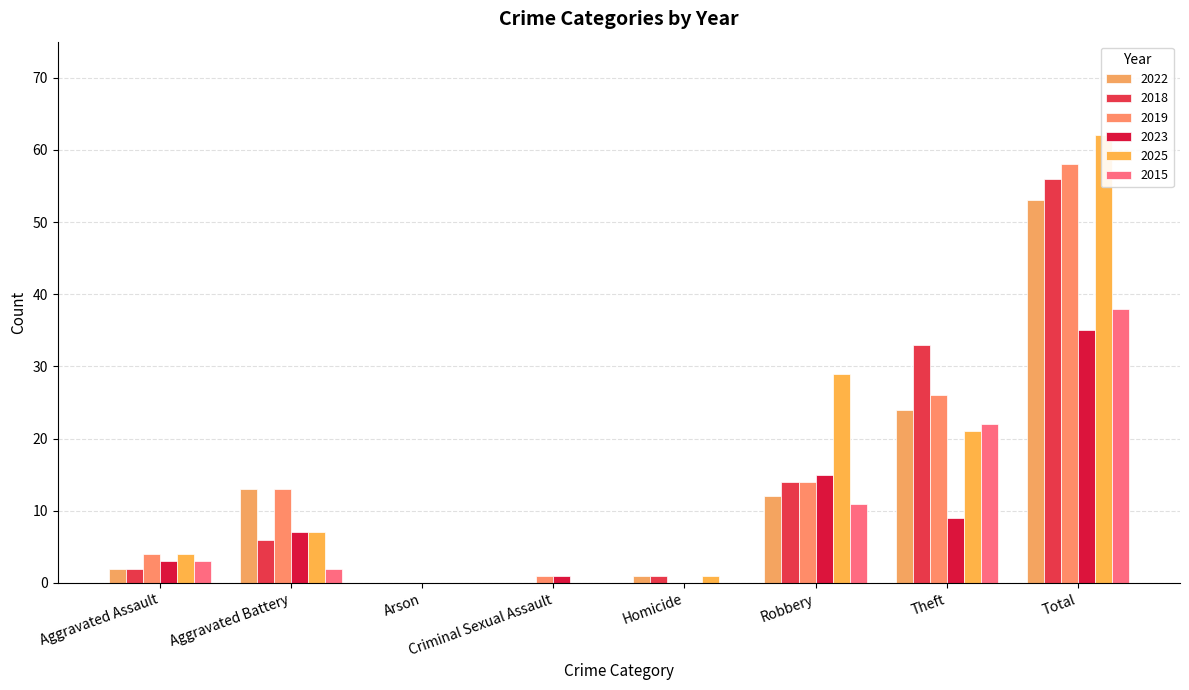

Reading left to right, transcribe all the data shown in this chart.

2022: Aggravated Assault=2	Aggravated Battery=13	Arson=0	Criminal Sexual Assault=0	Homicide=1	Robbery=12	Theft=24	Total=53
2018: Aggravated Assault=2	Aggravated Battery=6	Arson=0	Criminal Sexual Assault=0	Homicide=1	Robbery=14	Theft=33	Total=56
2019: Aggravated Assault=4	Aggravated Battery=13	Arson=0	Criminal Sexual Assault=1	Homicide=0	Robbery=14	Theft=26	Total=58
2023: Aggravated Assault=3	Aggravated Battery=7	Arson=0	Criminal Sexual Assault=1	Homicide=0	Robbery=15	Theft=9	Total=35
2025: Aggravated Assault=4	Aggravated Battery=7	Arson=0	Criminal Sexual Assault=0	Homicide=1	Robbery=29	Theft=21	Total=62
2015: Aggravated Assault=3	Aggravated Battery=2	Arson=0	Criminal Sexual Assault=0	Homicide=0	Robbery=11	Theft=22	Total=38